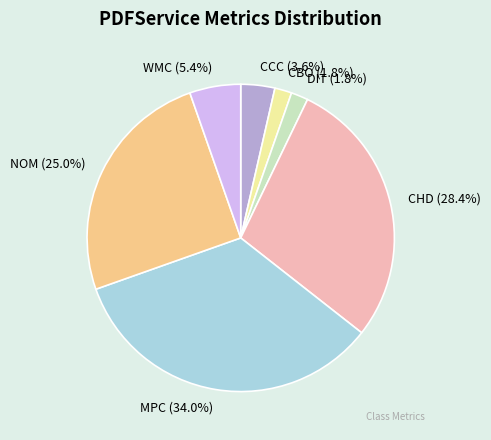

What percentage is NOT represented by WMC?

94.6%